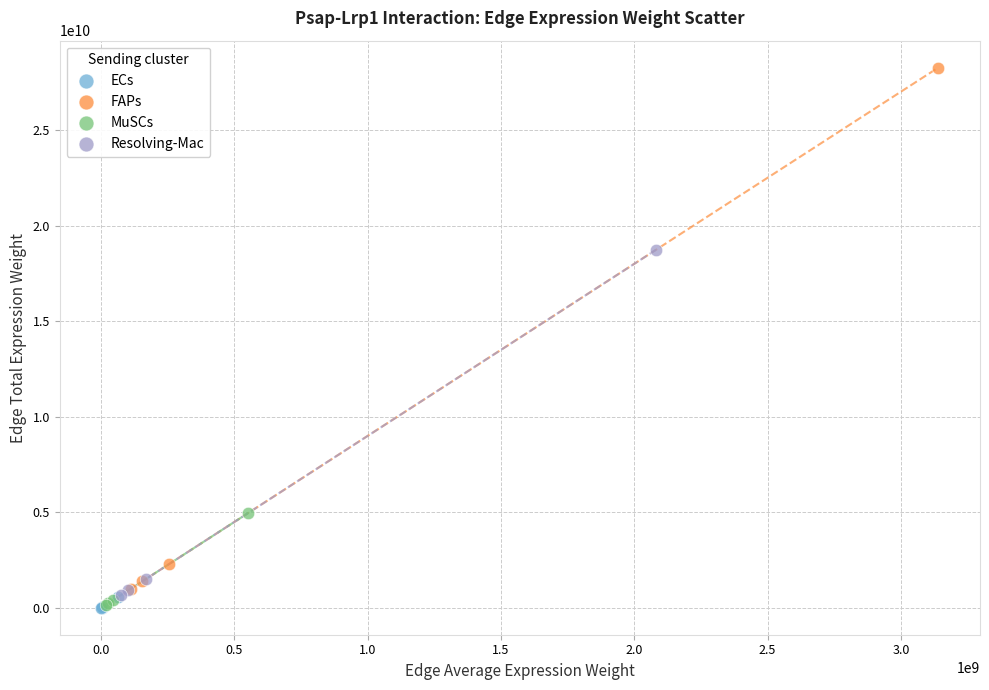

Which series has the widest spread of Y values?

FAPs